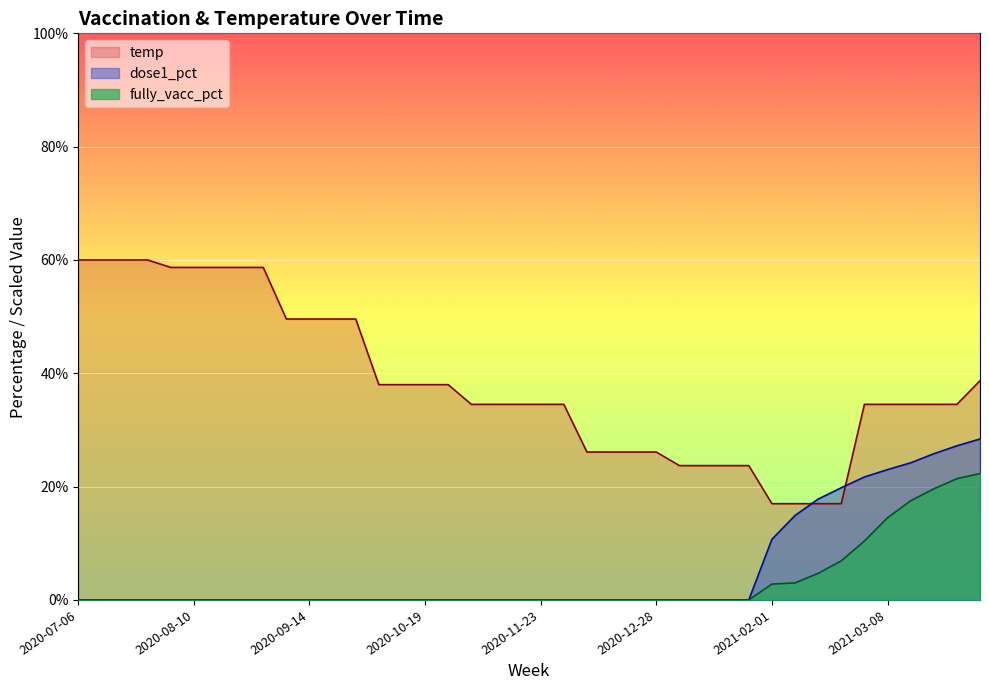

Which series has the largest total across all categories?

temp